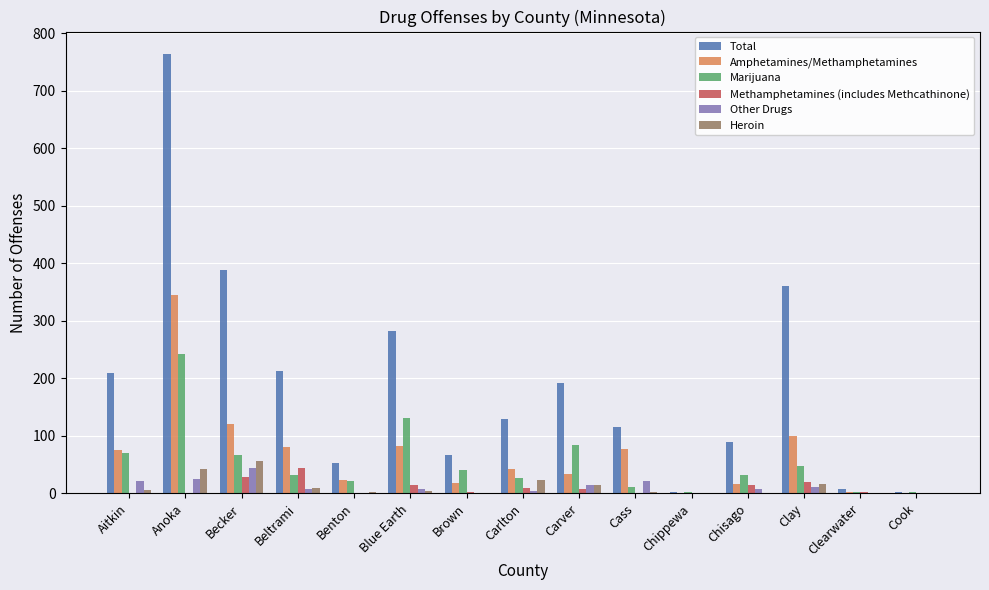

What is the highest value of the Marijuana series?

243